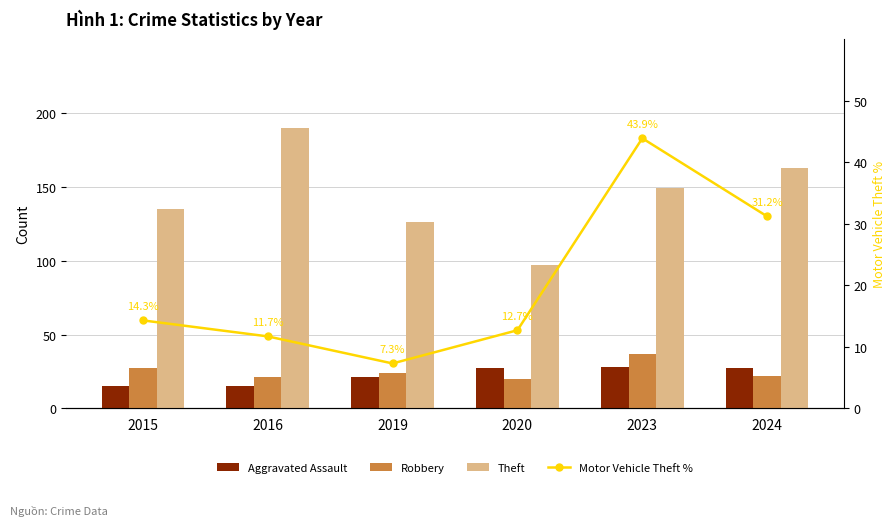

Which series has the largest total across all categories?

Theft